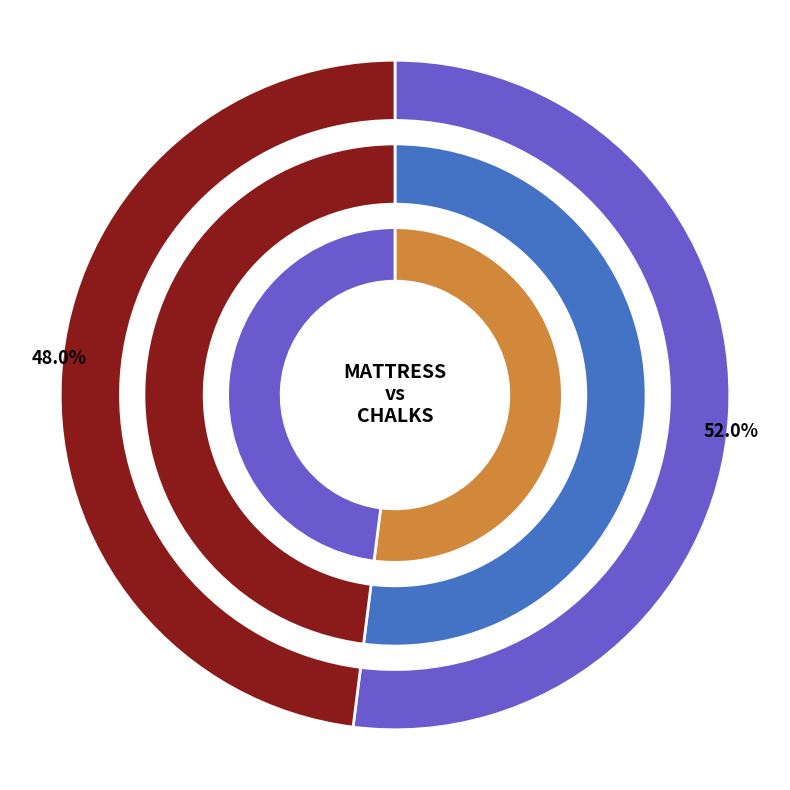

Which slice is the largest?

MATTRESS